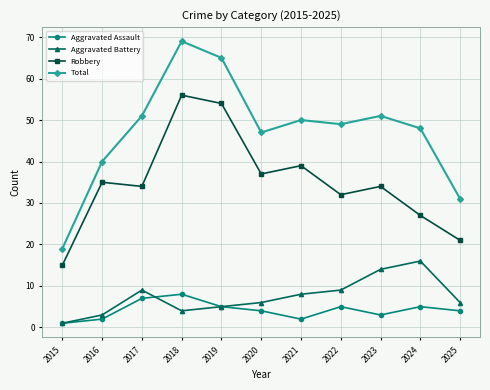

True or false: Robbery and Aggravated Assault cross at least once.

False